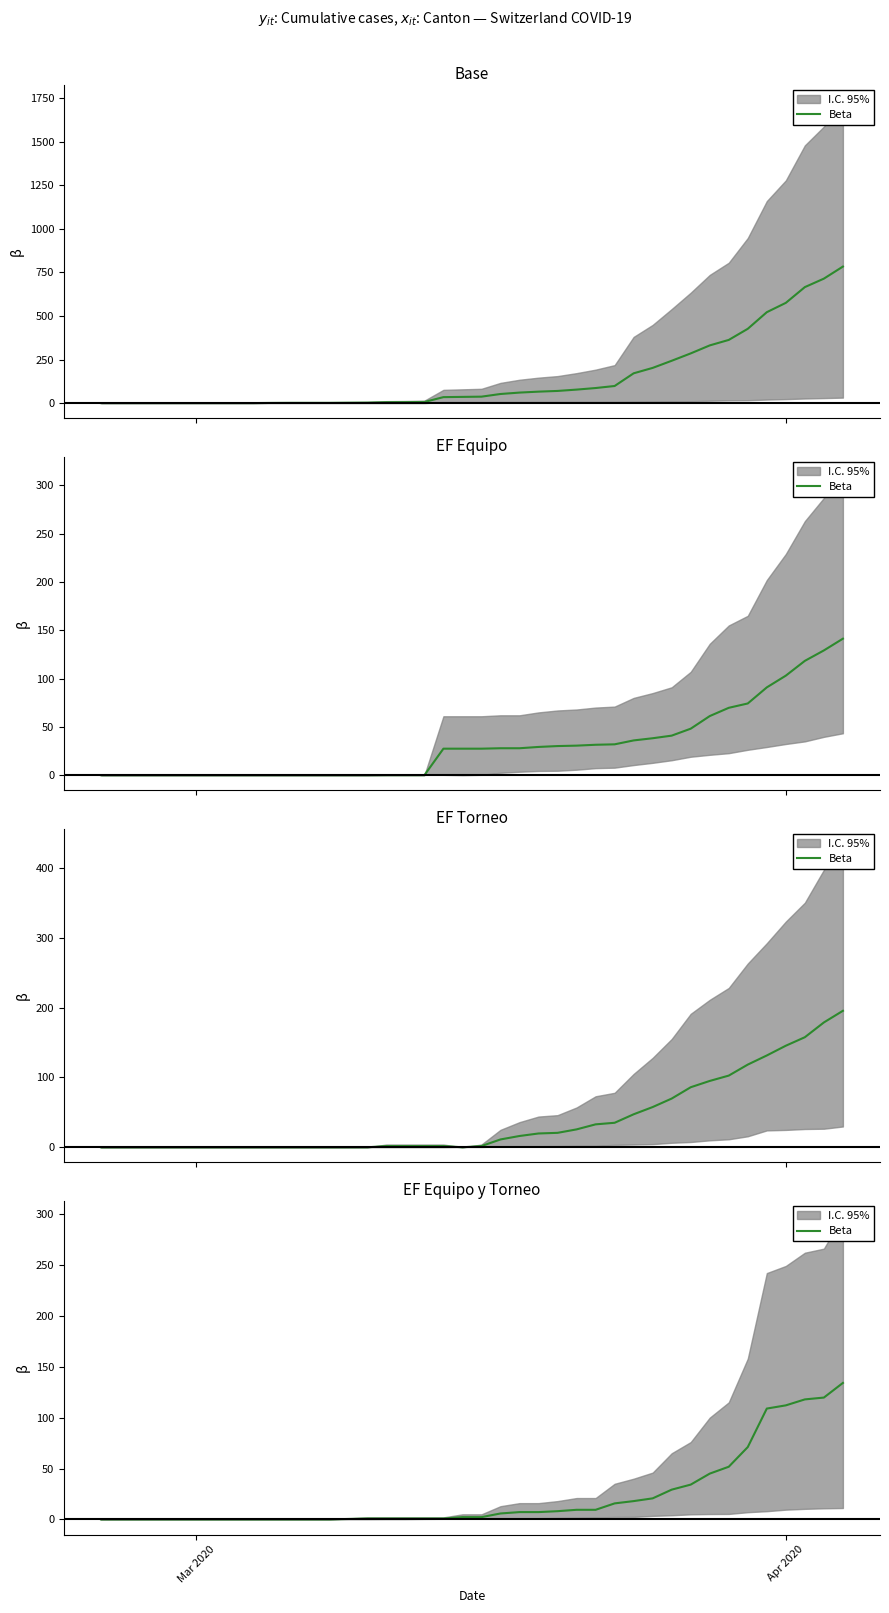

The chart shows a value of 3.1 at 19. True or false?

False